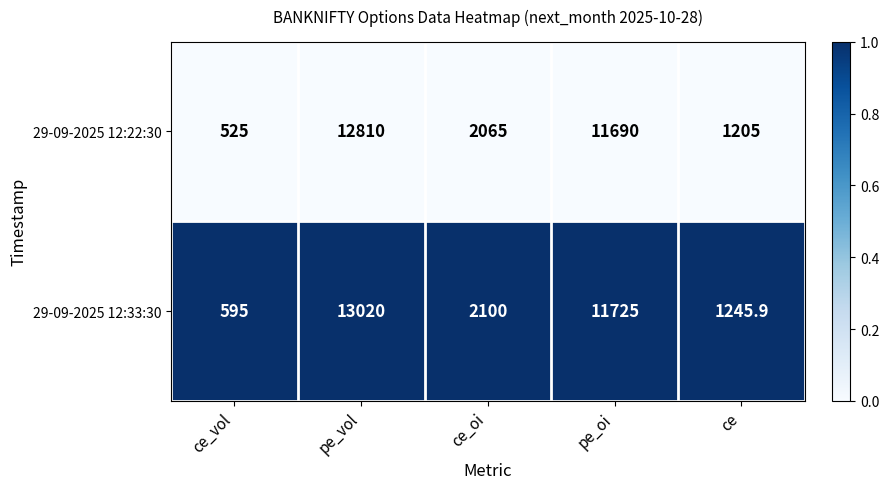

Reading left to right, transcribe all the data shown in this chart.

29-09-2025 12:22:30: ce_vol=525.0	pe_vol=12810.0	ce_oi=2065.0	pe_oi=11690.0	ce=1205.0
29-09-2025 12:33:30: ce_vol=595.0	pe_vol=13020.0	ce_oi=2100.0	pe_oi=11725.0	ce=1245.9